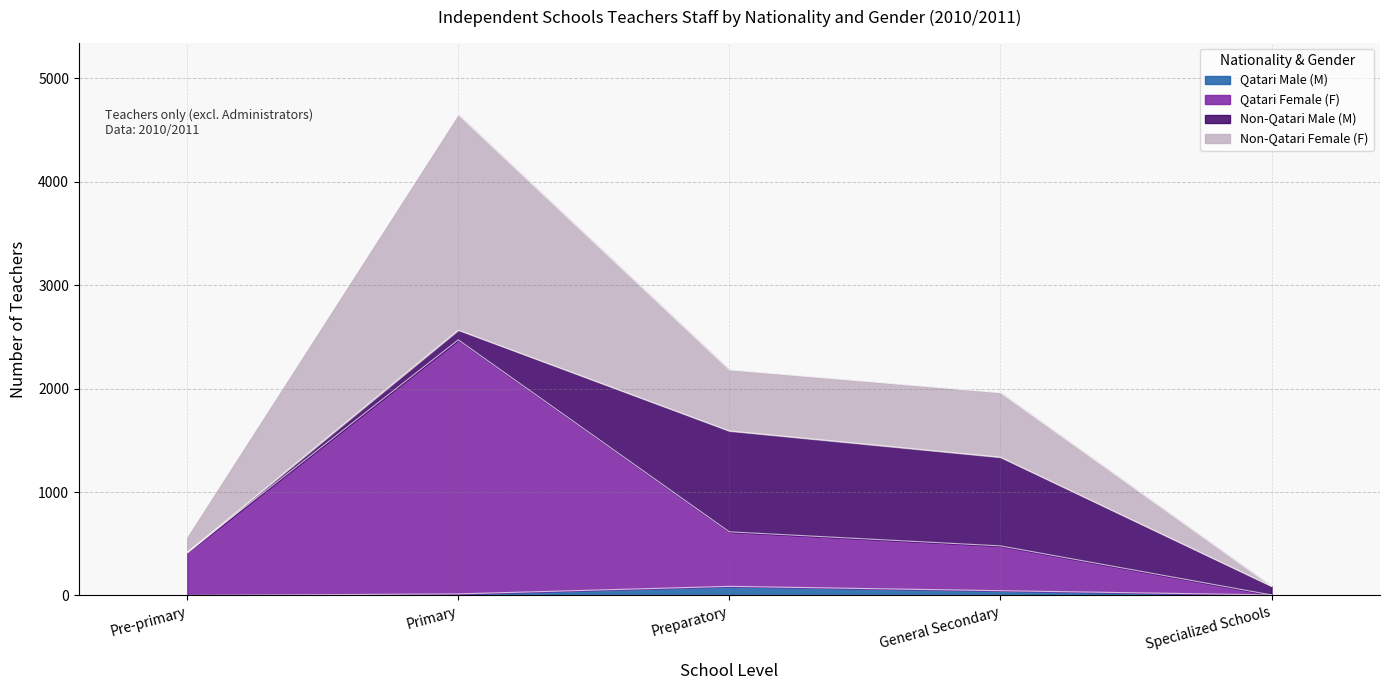

List the labels in order of Qatari Female (F) value, largest first.

Primary, Preparatory, General Secondary, Pre-primary, Specialized Schools